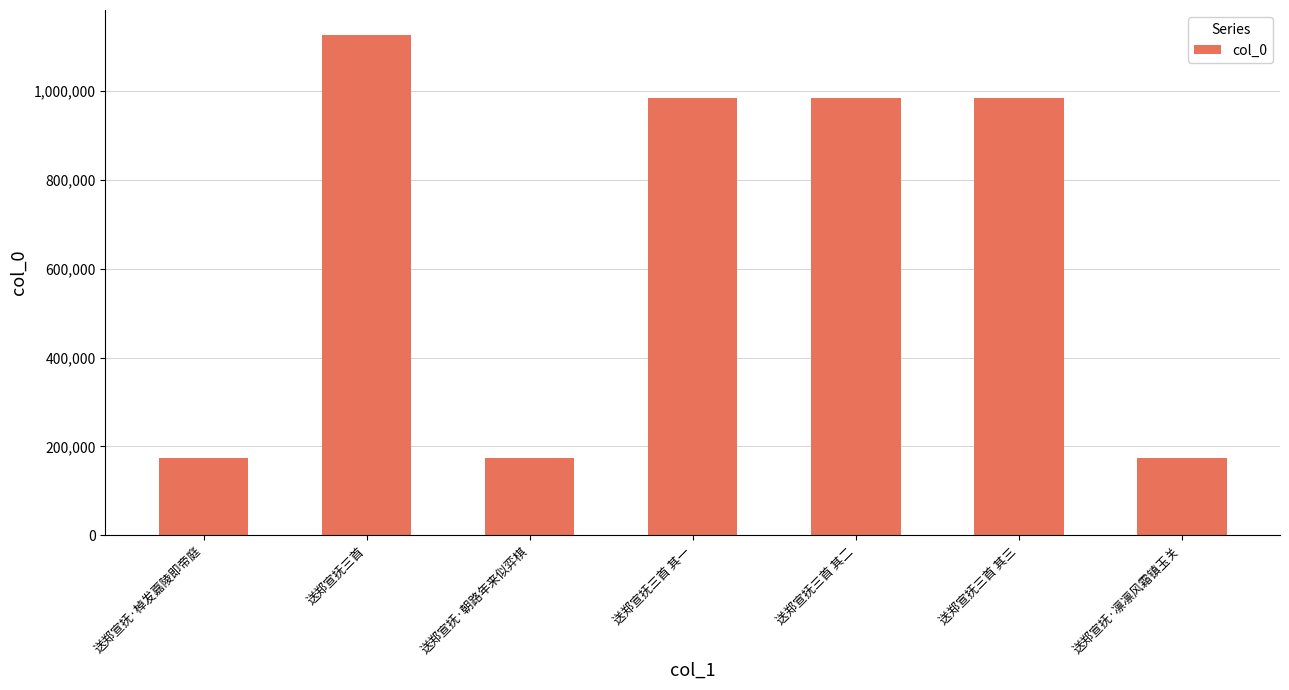

Between 送郑宣抚三首 其一 and 送郑宣抚·凛凛风霜镇玉关, which is larger?

送郑宣抚三首 其一